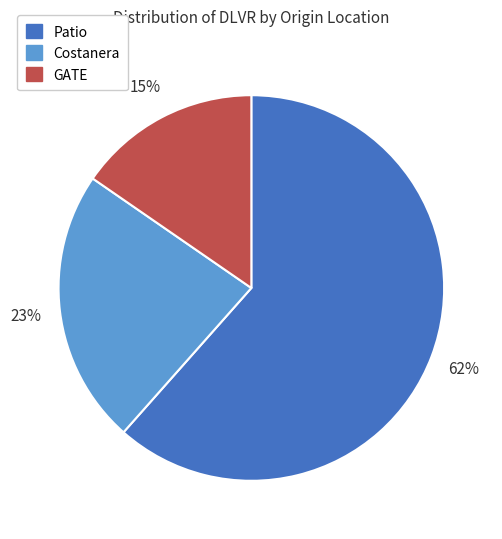

Is there any slice that represents more than half of the pie?

Yes